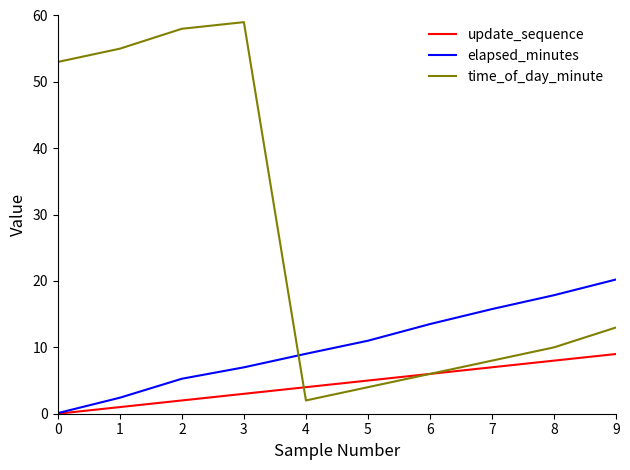

Which series has the largest total across all categories?

time_of_day_minute